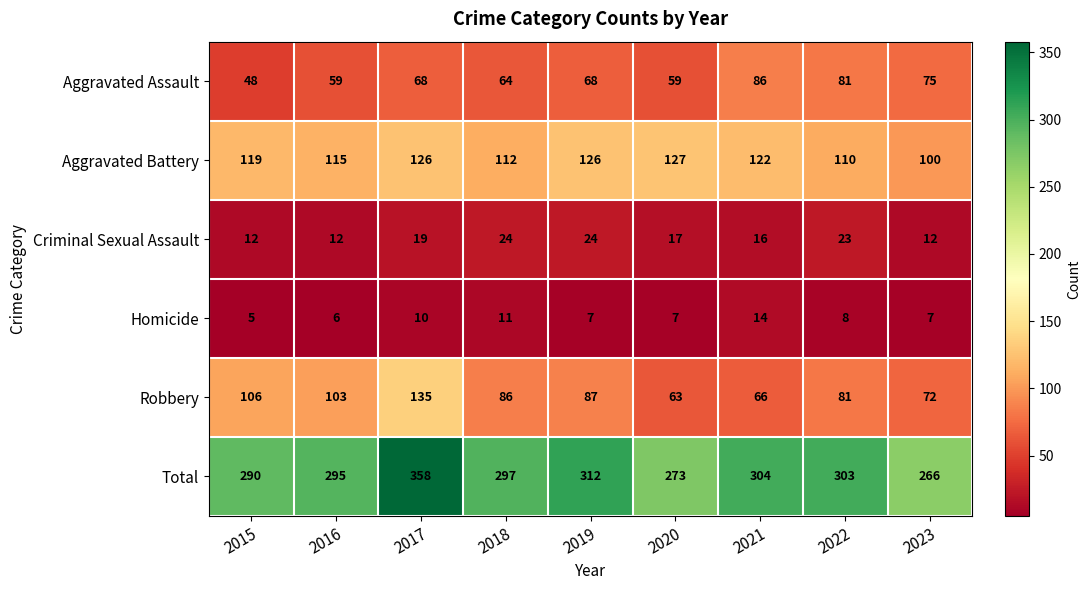

At which category does the chart reach its minimum across all series?

2015